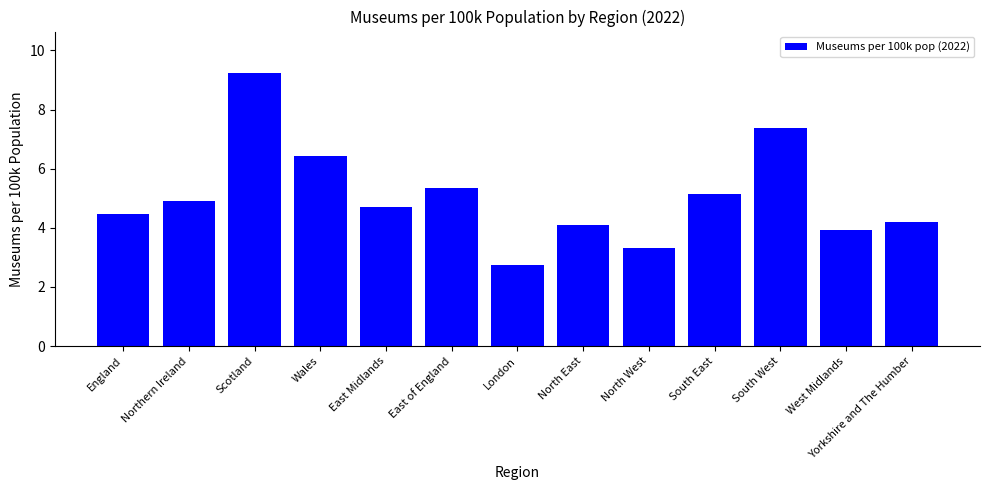

Does the chart contain stacked bars?

No